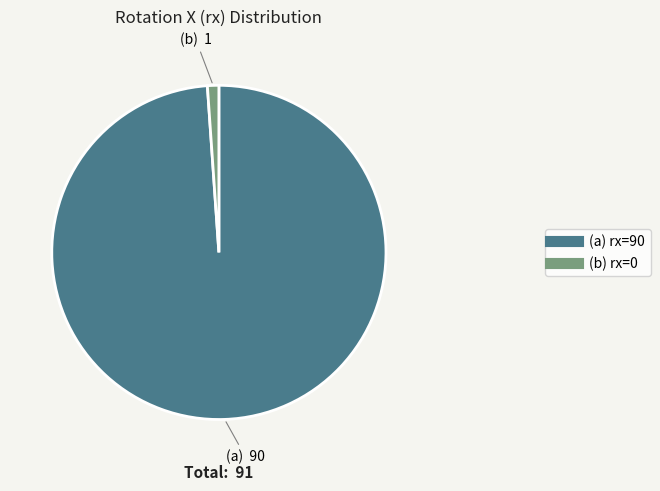

Is there any slice that represents more than half of the pie?

Yes